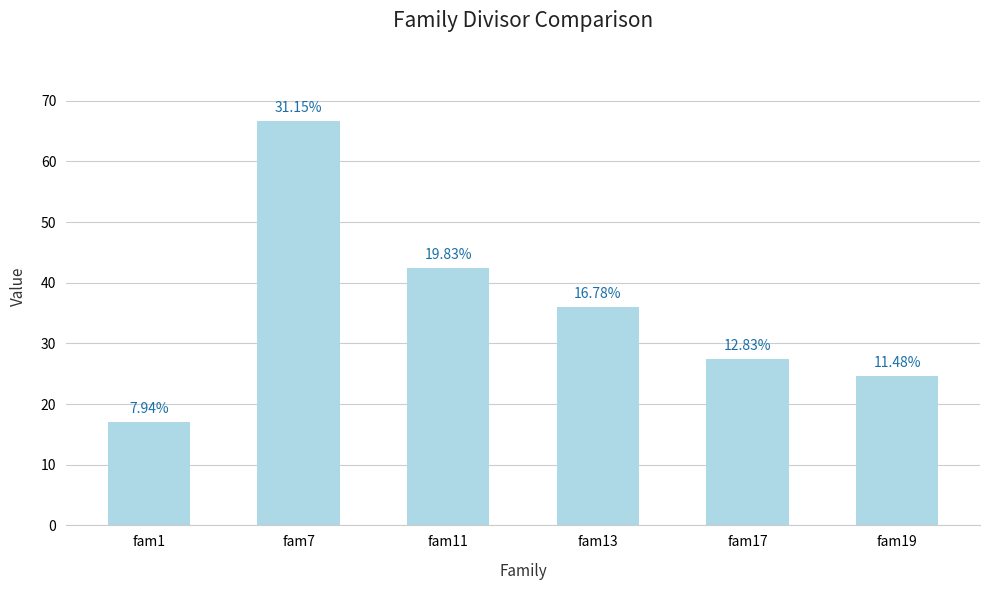

Does the chart contain any negative values?

No